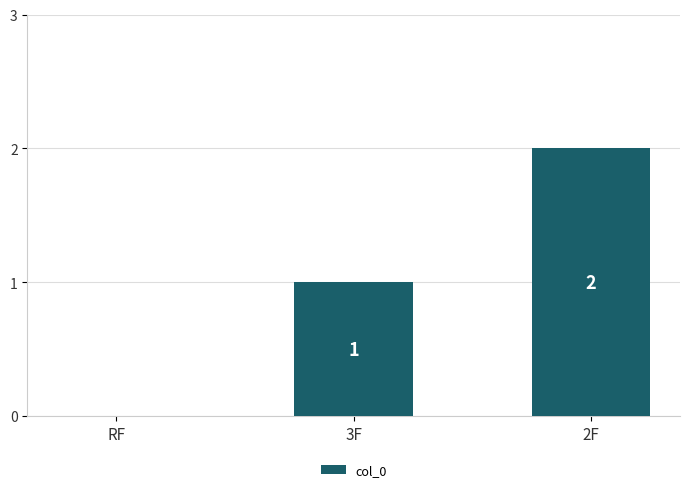

Reading right to left, extract all data points from this chart.

2F=2	3F=1	RF=0